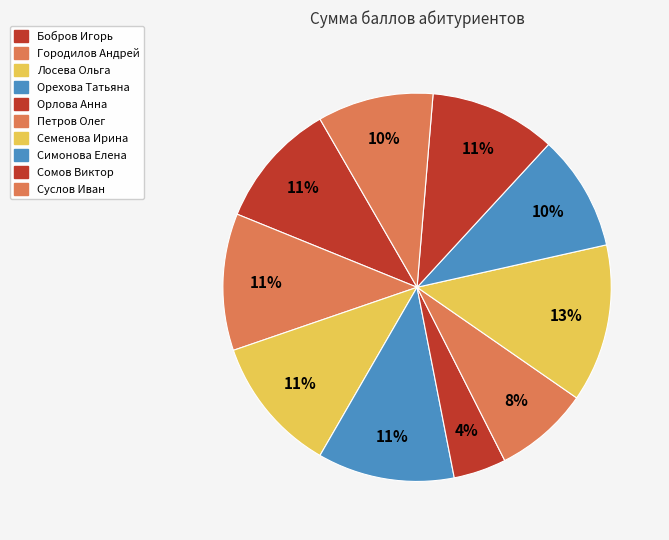

What is the largest slice in the pie chart?

Семенова Ирина